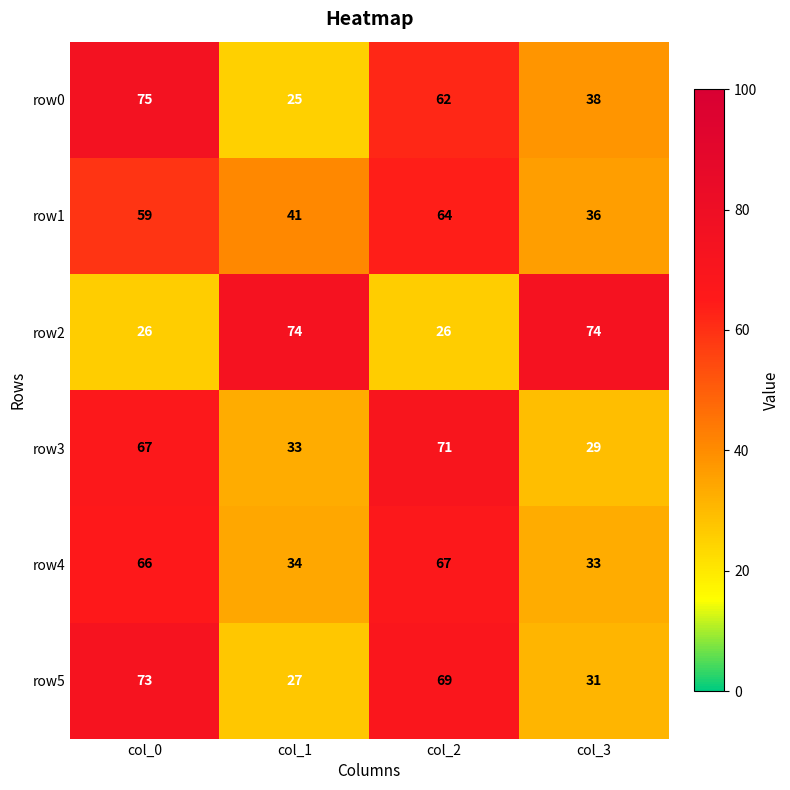

What is the difference between the row4 values at col_3 and col_2?

34